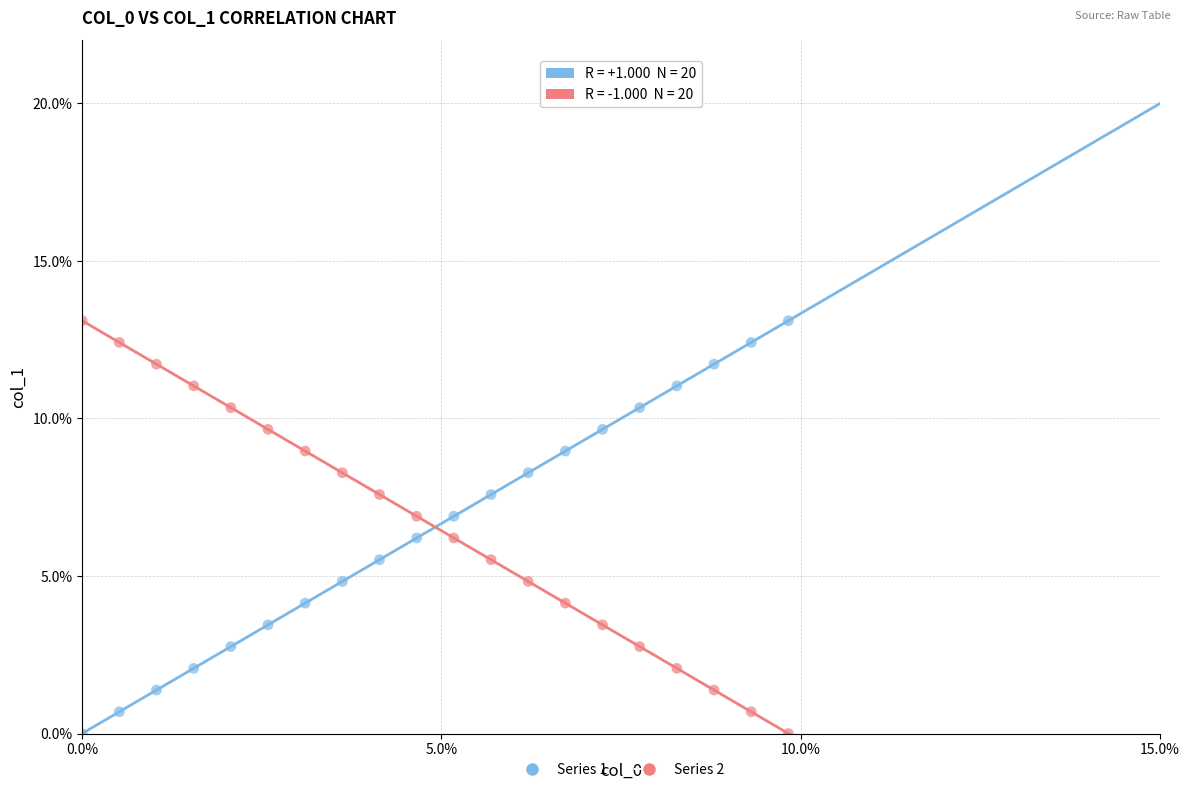

Across all data points, what is the range of X values (max minus min)?

9.8